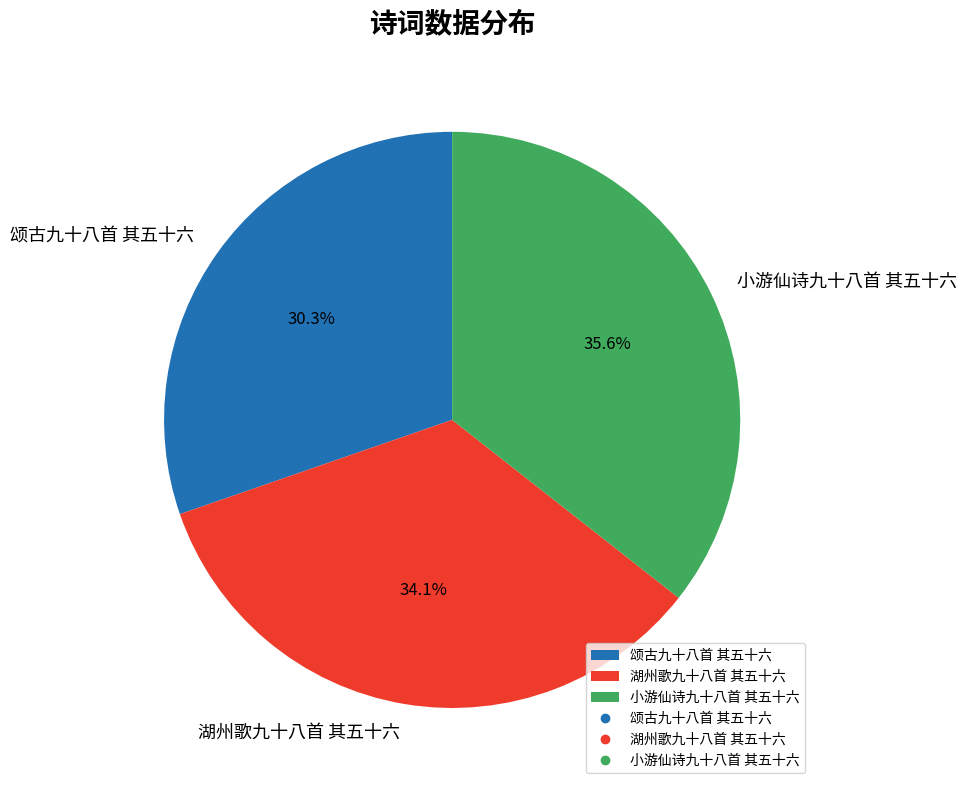

Which category has the biggest portion of the pie?

小游仙诗九十八首 其五十六